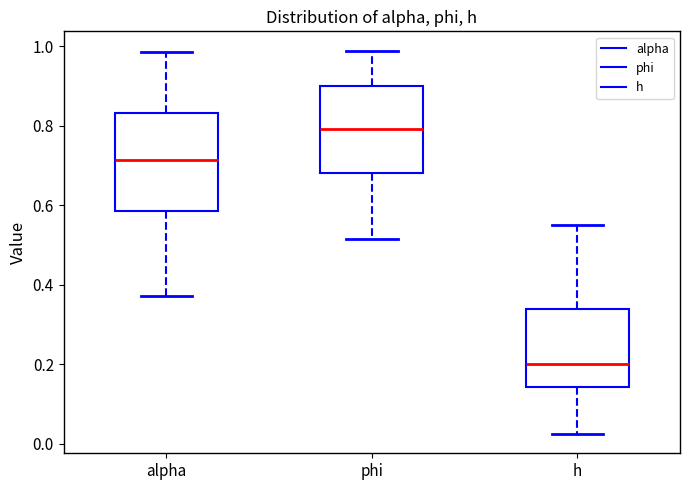

Where is the lower edge of the box for alpha on the y-axis? The values are not printed on the chart, so give them approximately, as read against the axis.

0.58